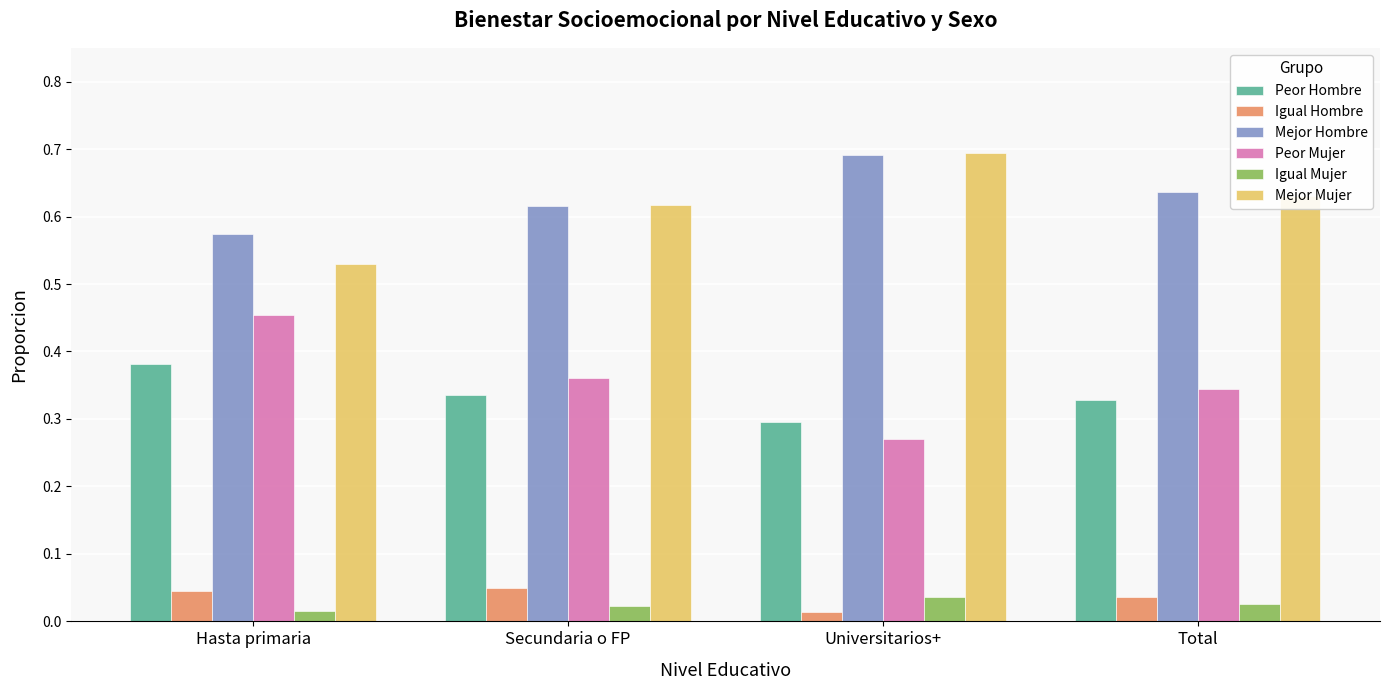

List the labels in order of Mejor Hombre value, smallest first.

Hasta primaria, Secundaria o FP, Total, Universitarios+